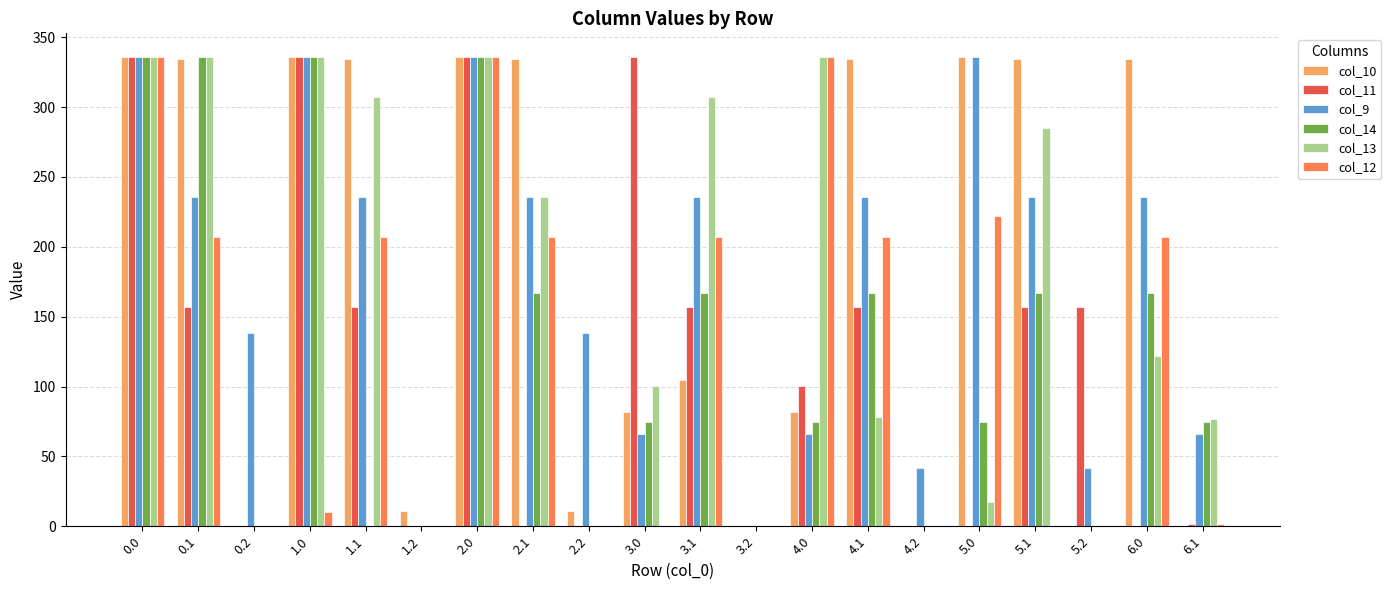

What is the sum of all col_12 values?

2482.6